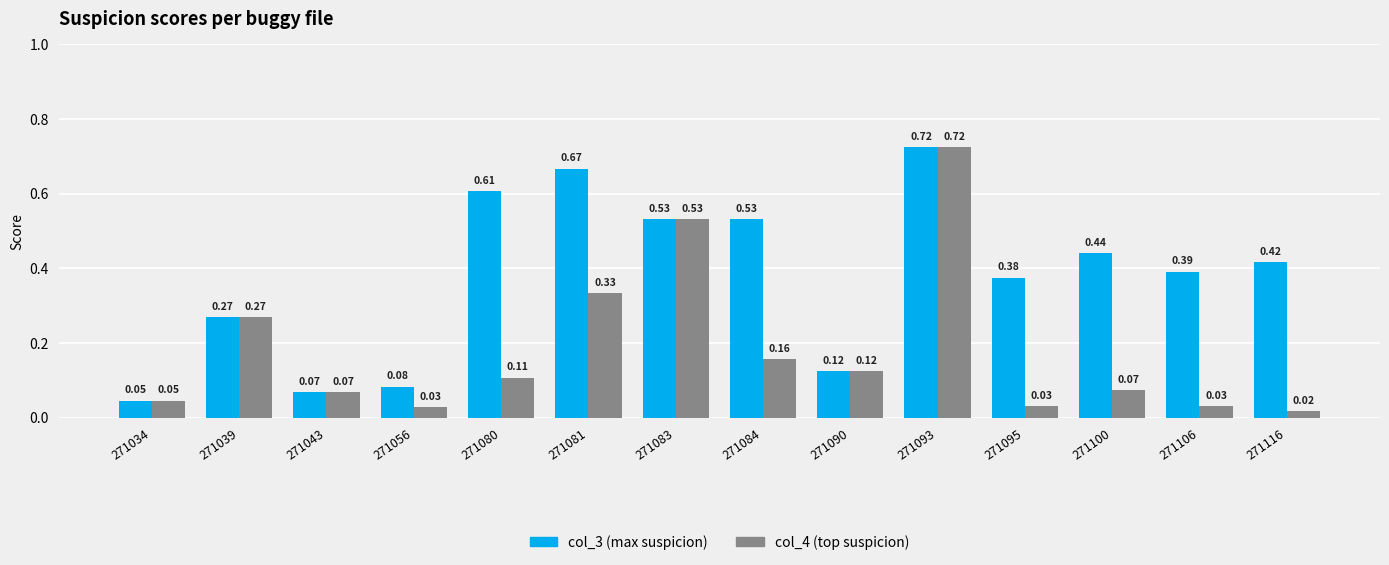

Which label corresponds to the largest value in the chart?

271093